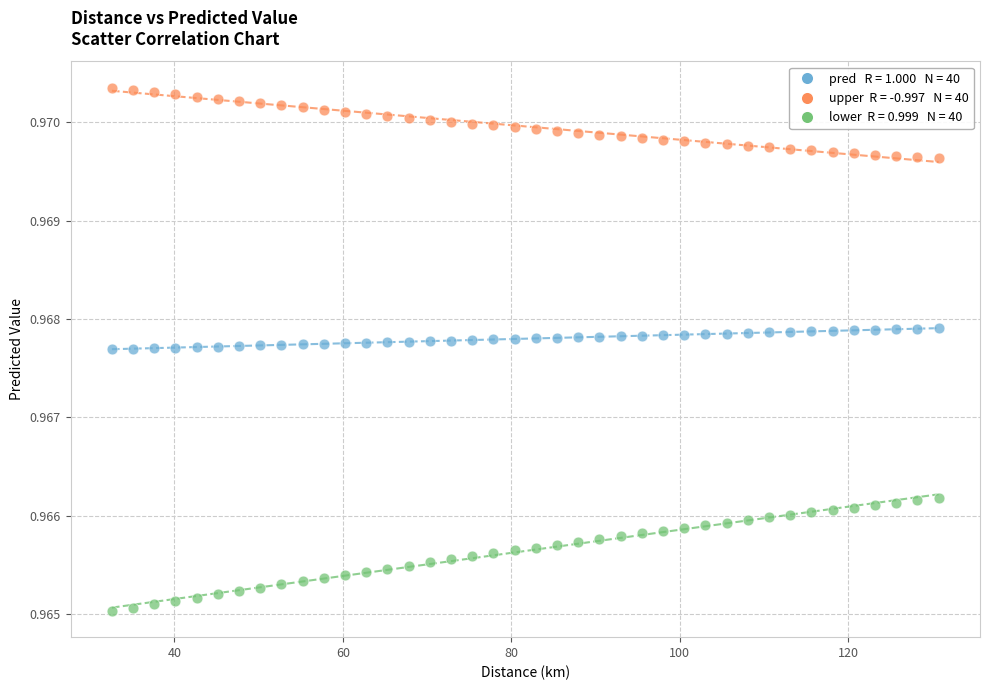

Across all data points, what is the range of X values (max minus min)?

98.1